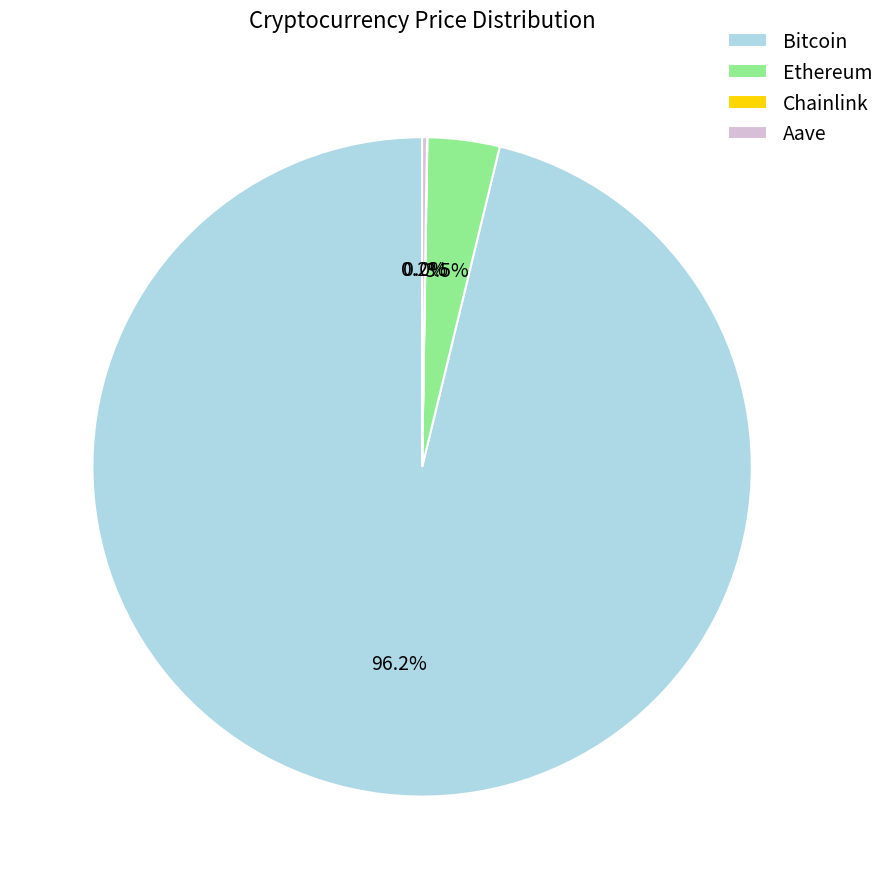

Which category has the biggest portion of the pie?

Bitcoin